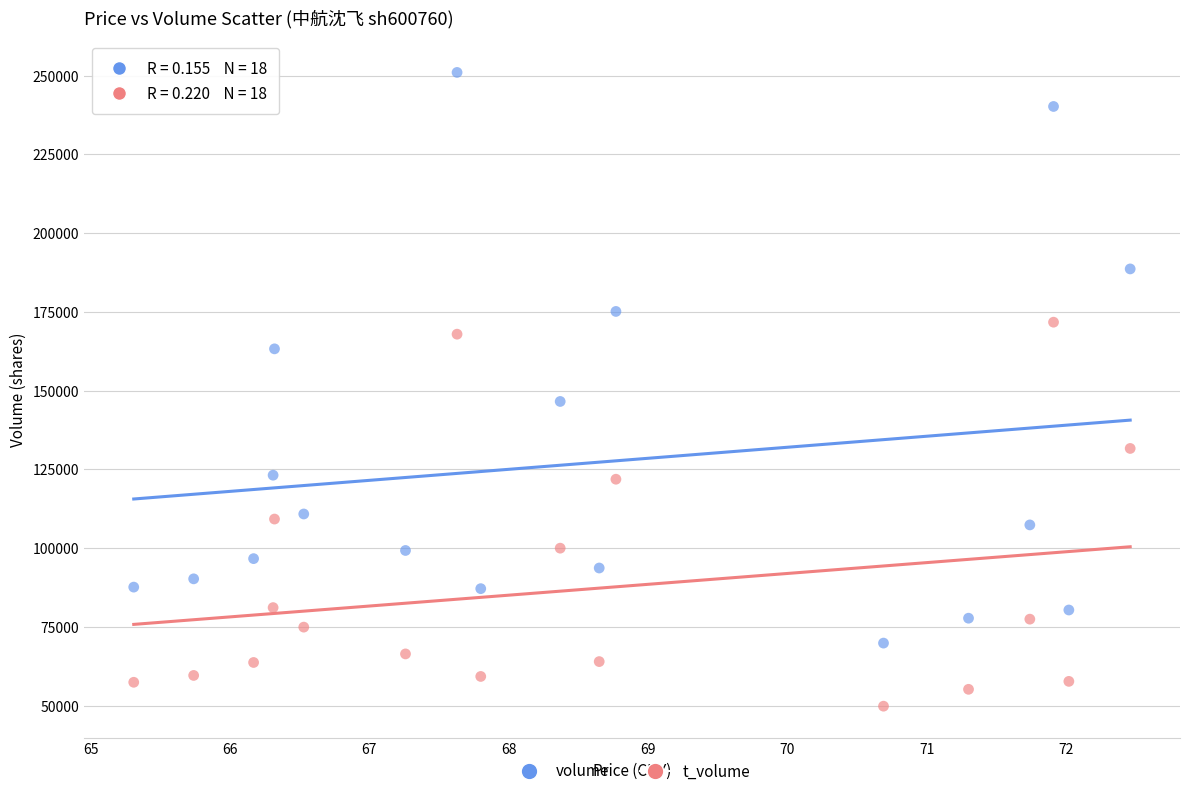

What are all the series names shown in the legend?

volume, t_volume